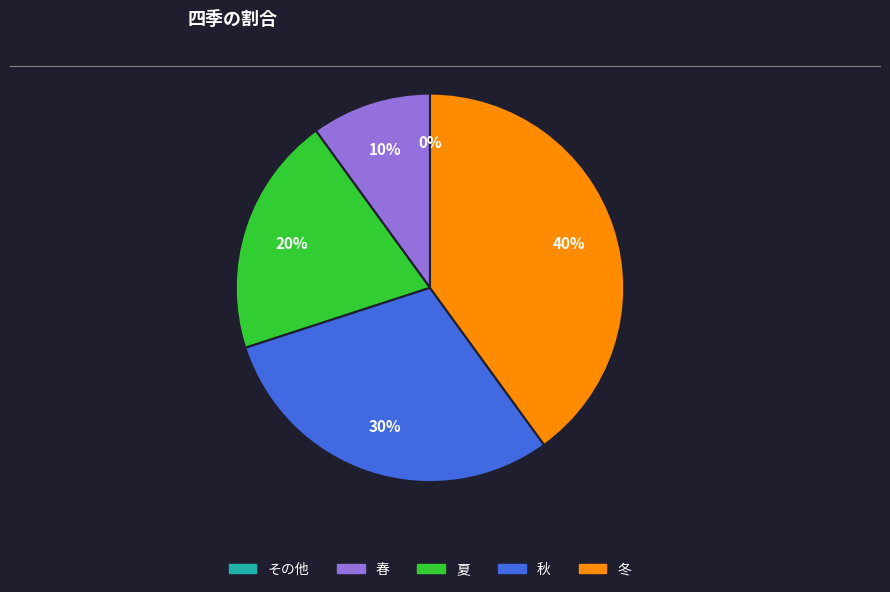

Which slice is the smallest?

その他